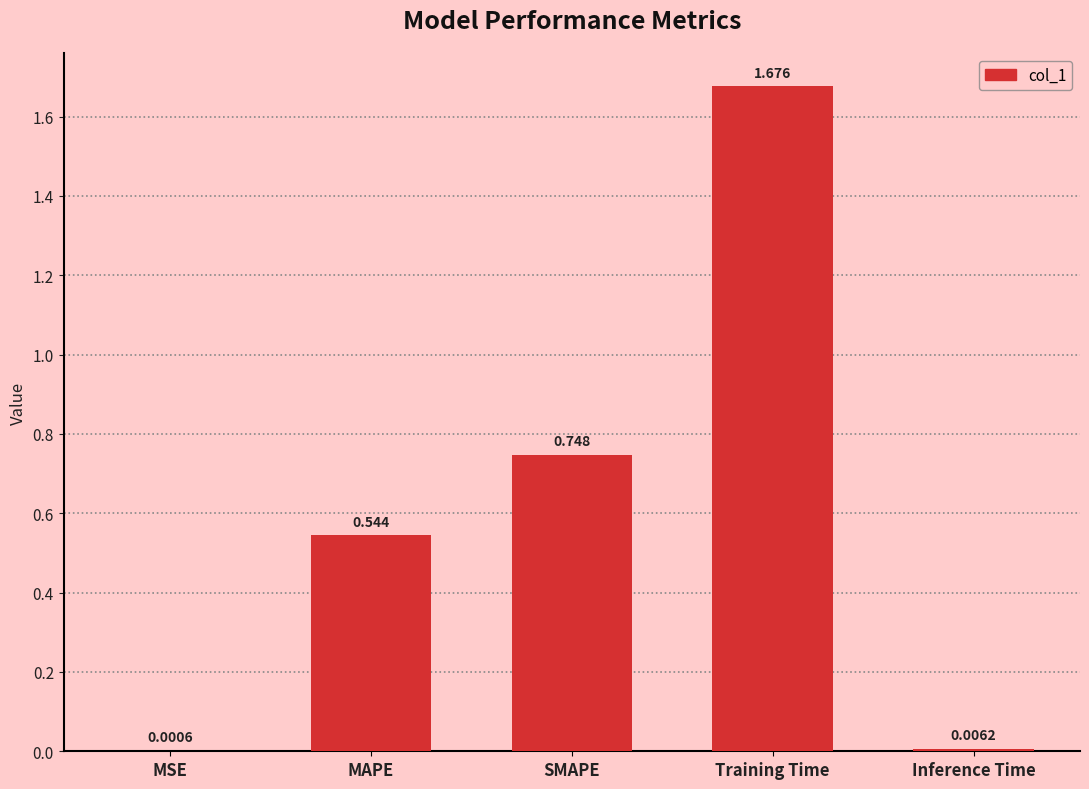

Which has a higher value, SMAPE or Inference Time?

SMAPE